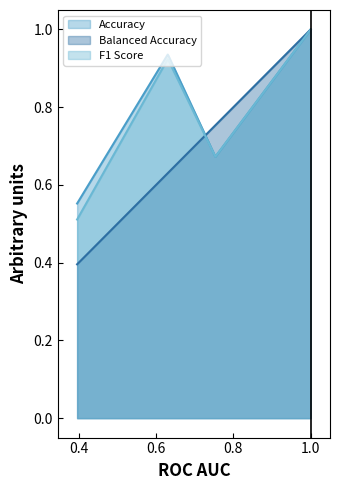

Which series has the largest range (max minus min)?

Balanced Accuracy